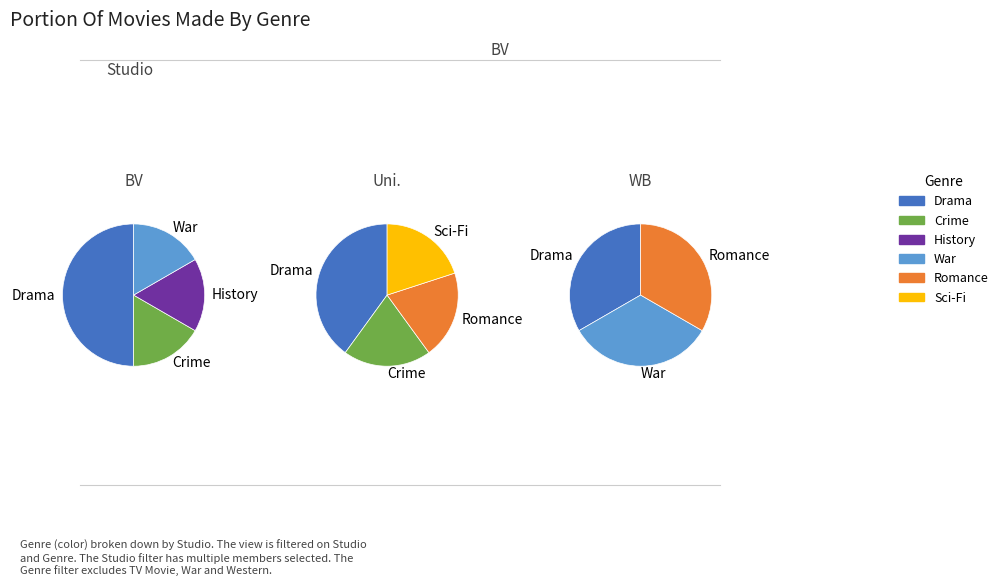

To the nearest percent, what is the combined percentage of 1 and 2?

50%